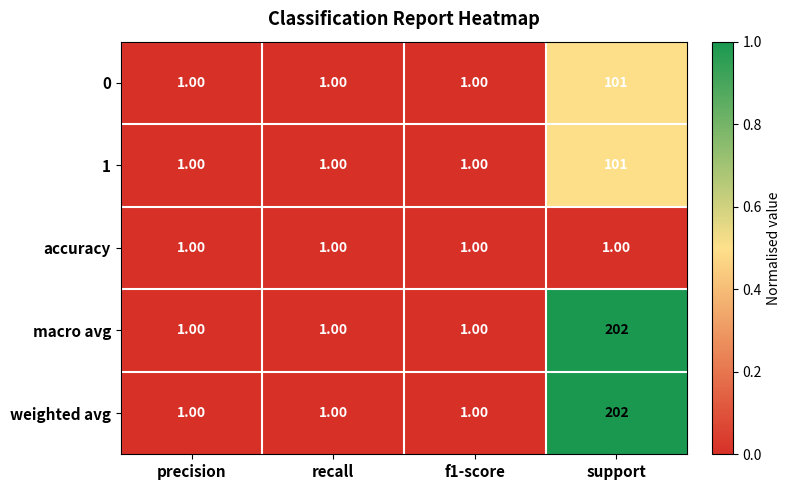

What is the average value of the weighted avg series?

51